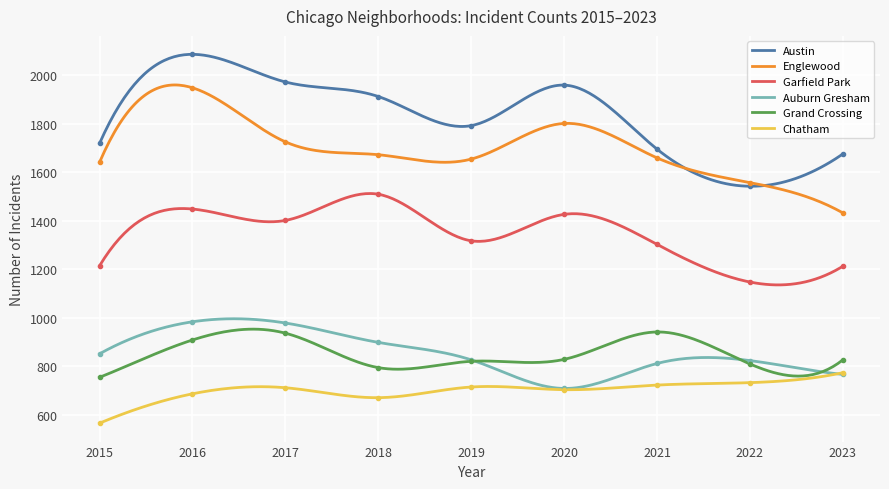

How many values in the Englewood series are below 1659?

4